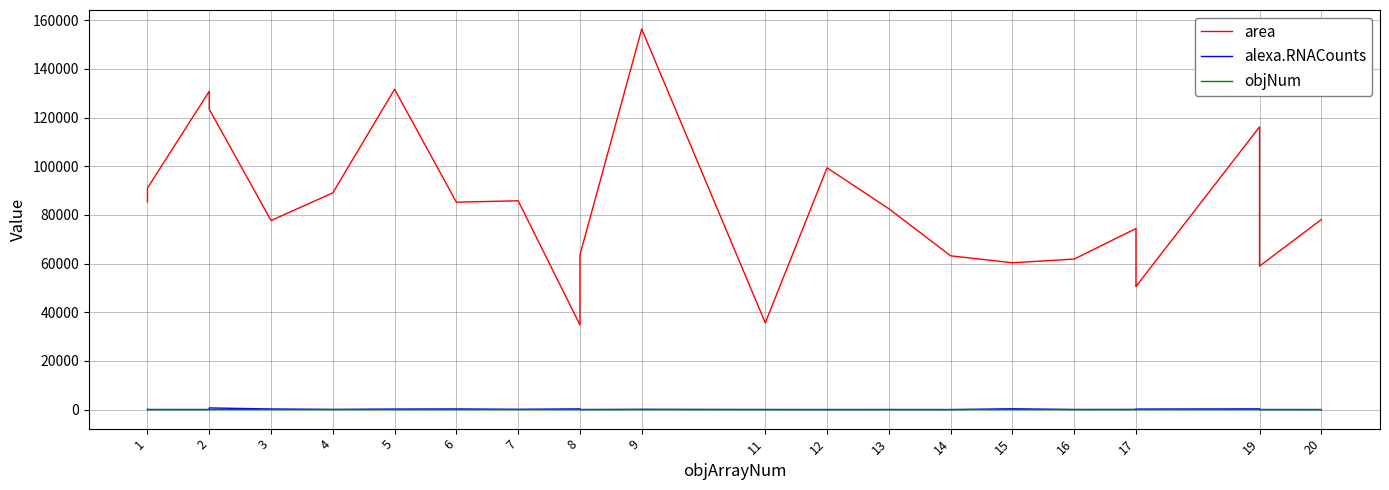

True or false: objNum and area cross at least once.

False